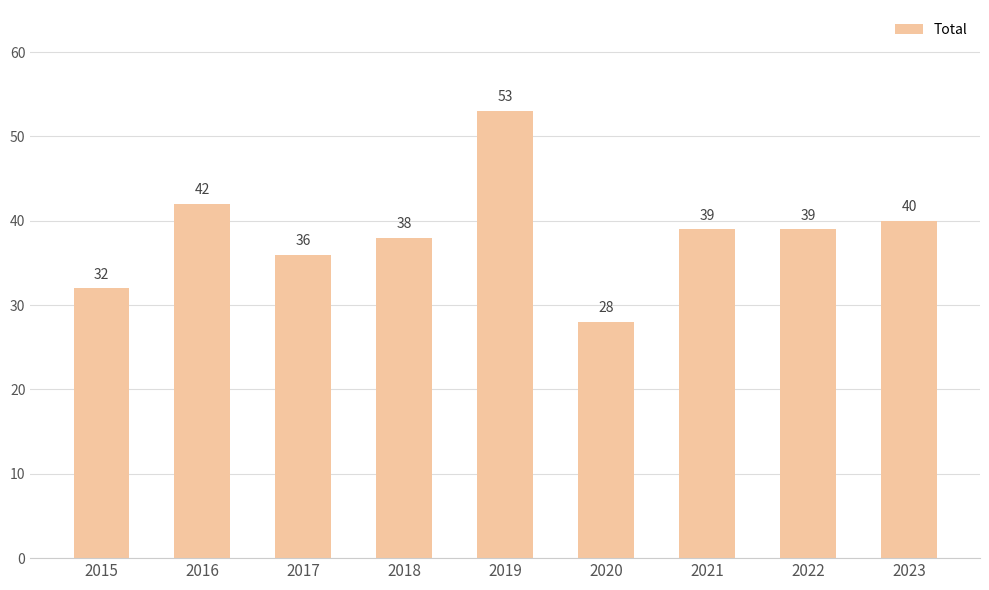

How many data points are less than 39?

4